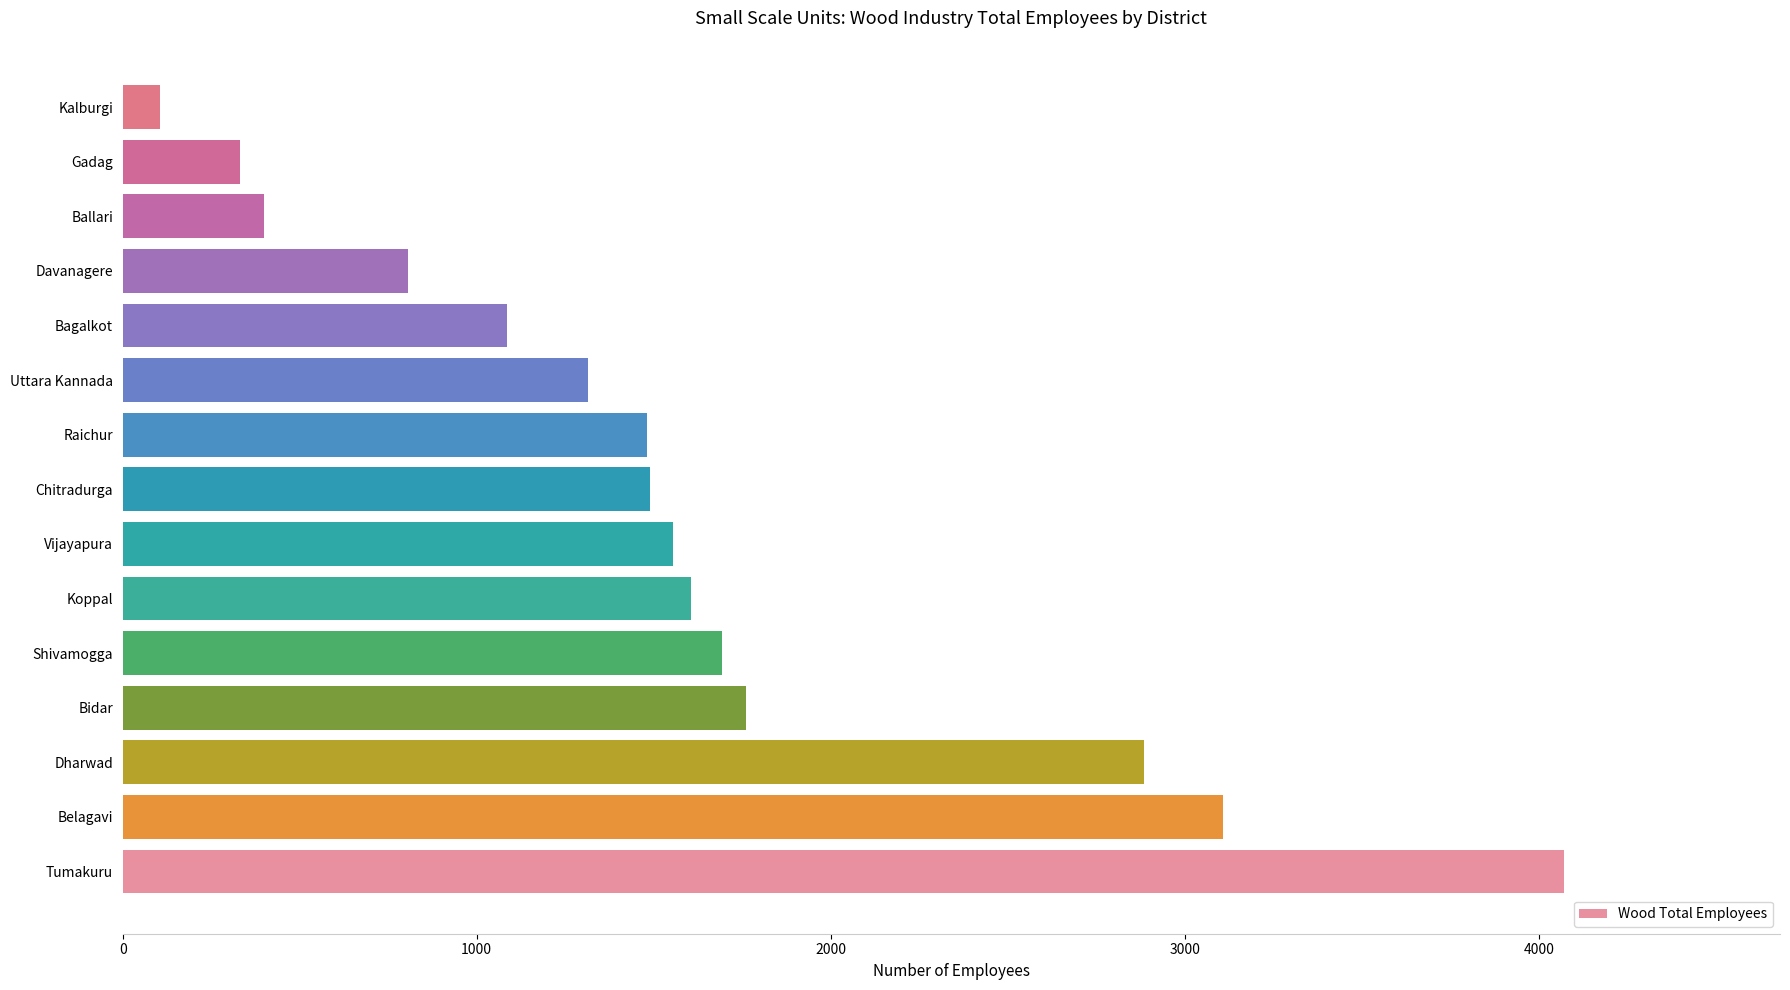

What is the minimum value shown in the chart?

105